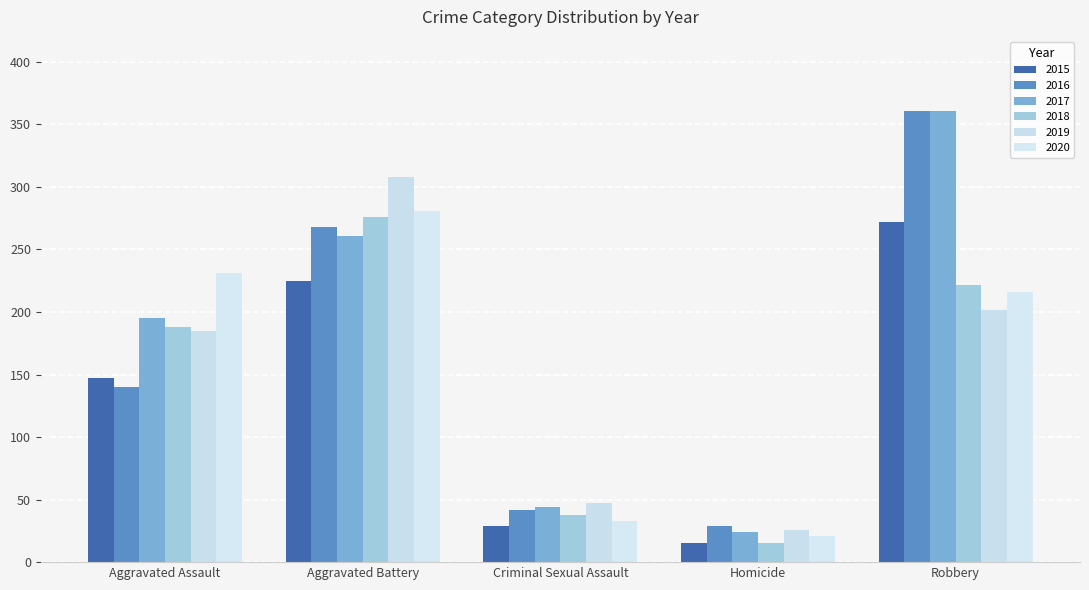

What is the difference between the highest and lowest values at Robbery?

159